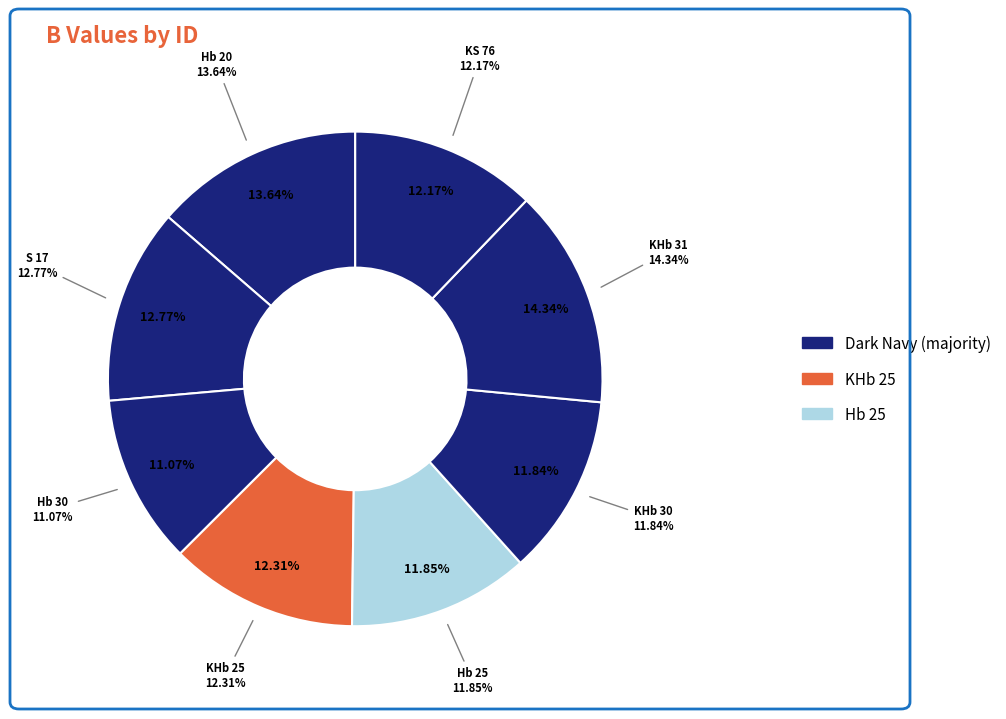

Do Hb 25 and S 17 together represent more than half of the pie?

No